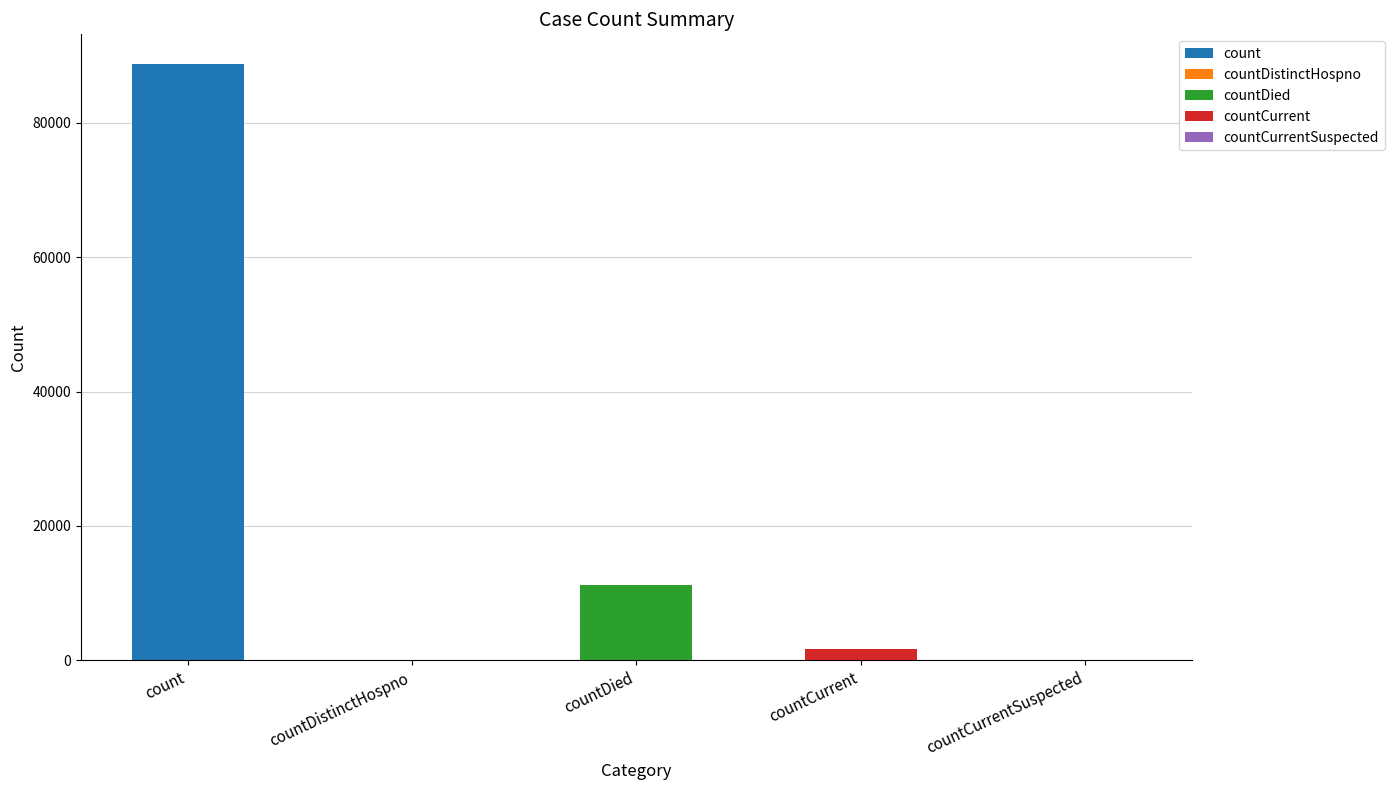

What position from the left is countCurrentSuspected?

5